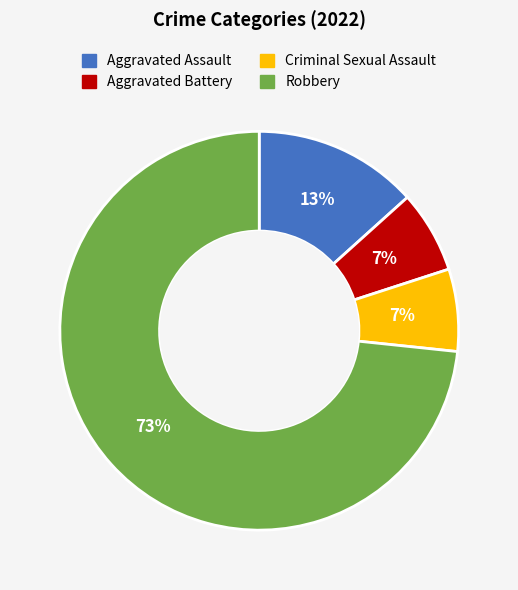

Do Aggravated Assault and Robbery together represent more than half of the pie?

Yes